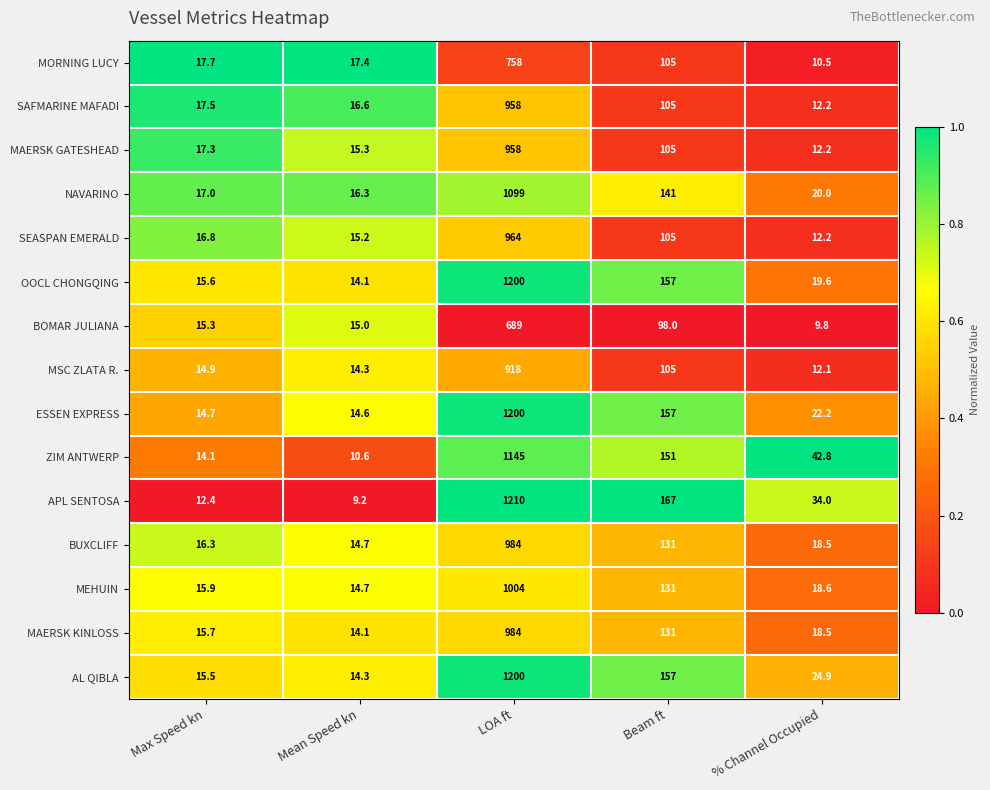

What is the difference between the second highest and second lowest values in the AL QIBLA series?

141.5